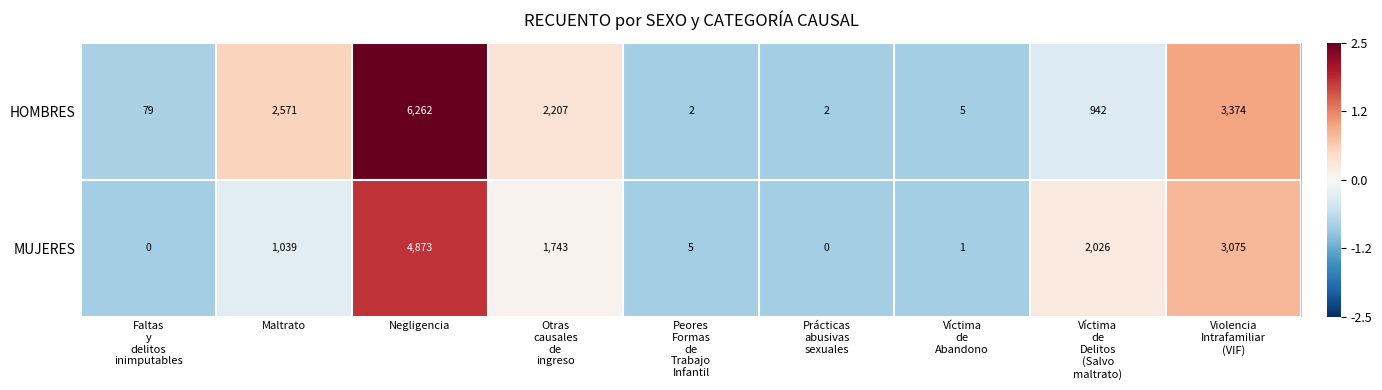

At which category is the sum across all series the highest?

Negligencia